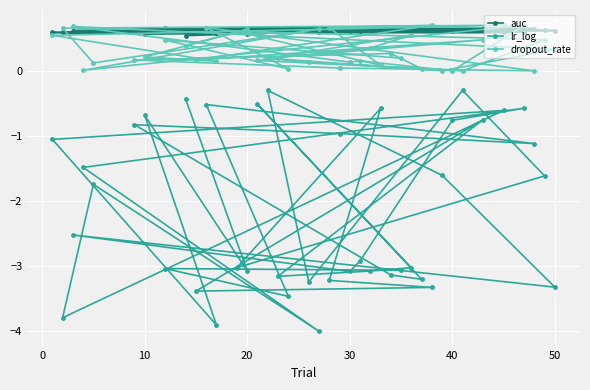

True or false: dropout_rate and lr_log intersect in this chart.

False